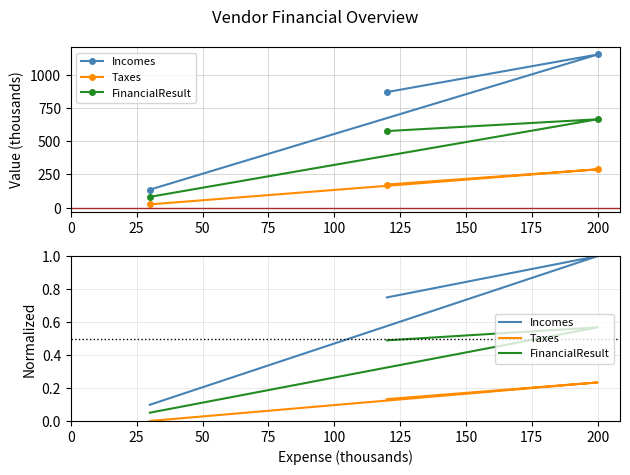

Reading left to right, transcribe all the data shown in this chart.

Incomes: 0.1	1.0	0.7
Taxes: 0.0	0.2	0.1
FinancialResult: 0.1	0.6	0.5